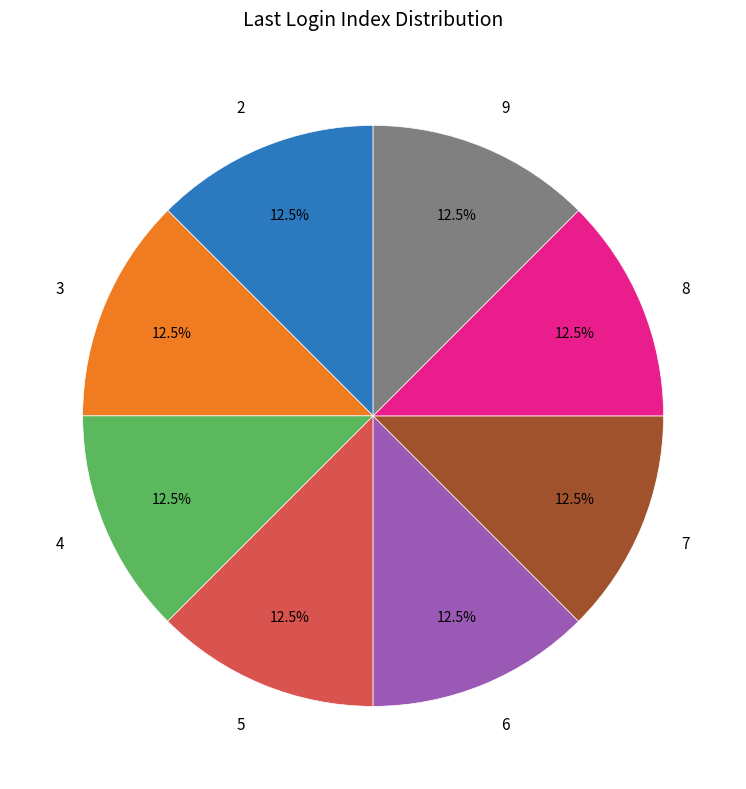

Combined, what portion of the pie is 5 and 6?

25.0%